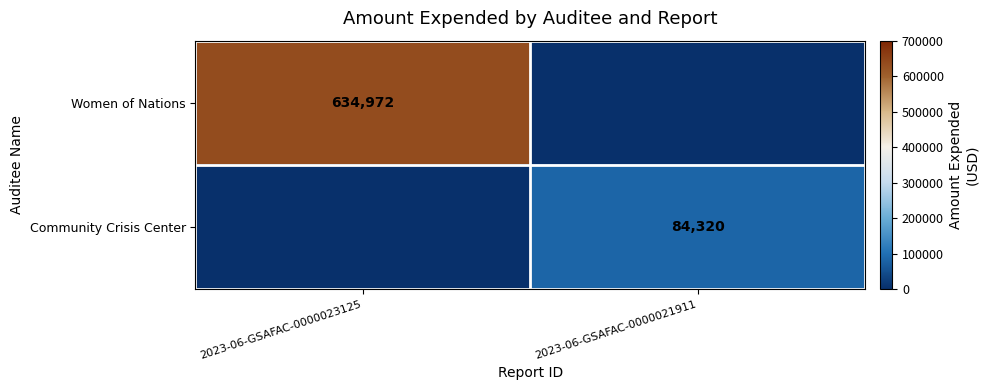

The Women of Nations series shows 923065 at 2023-06-GSAFAC-0000023125. True or false?

False